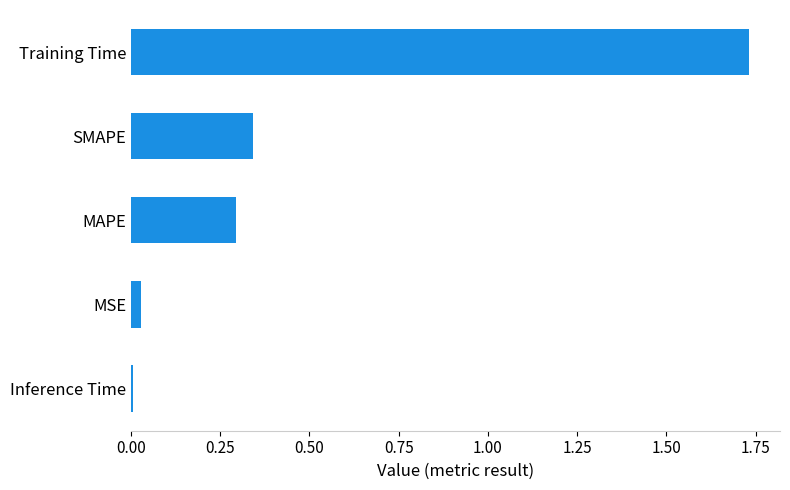

True or false: the data shows 3.0 at Training Time.

False